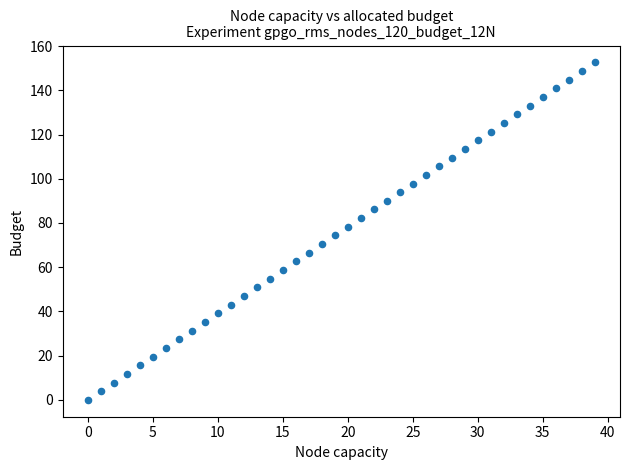

What is the range of Y values (max minus min)?

152.6